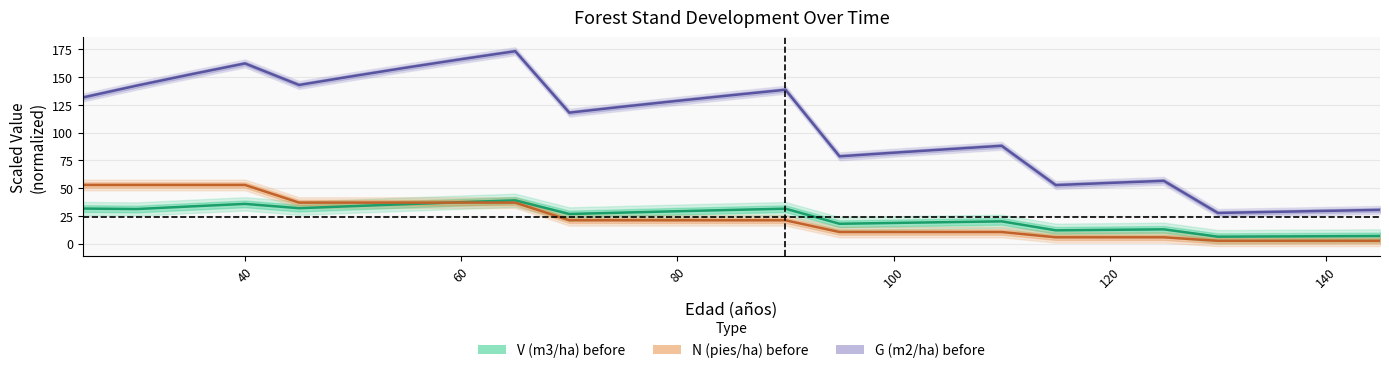

How many data points in V (m3/ha) before are above 28?

13